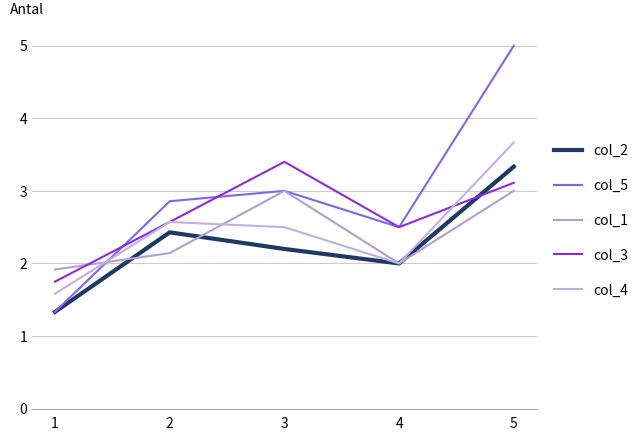

Where is col_2 nearest to the value 2?

4